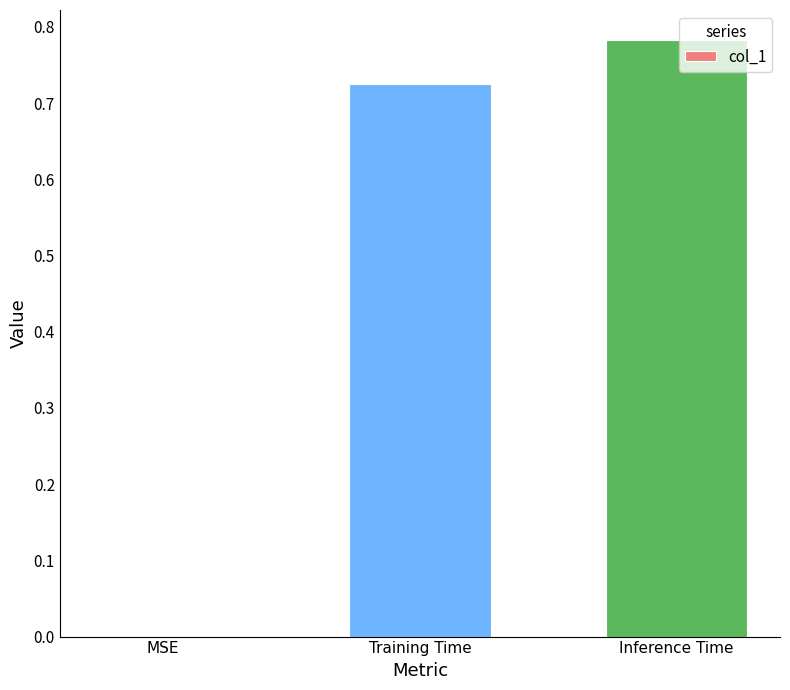

True or false: the data shows 1.3 at Inference Time.

False